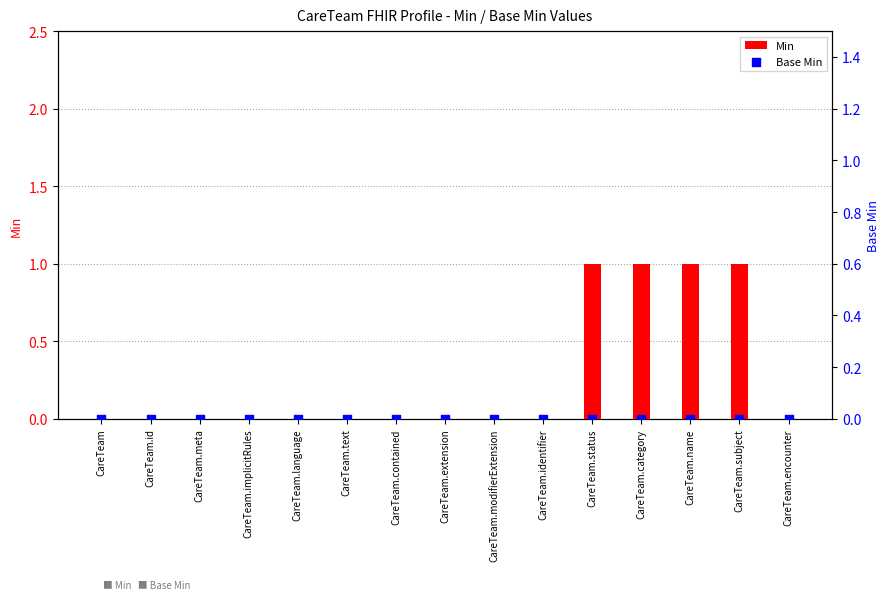

What are all the series names shown in the legend?

Min, Base Min